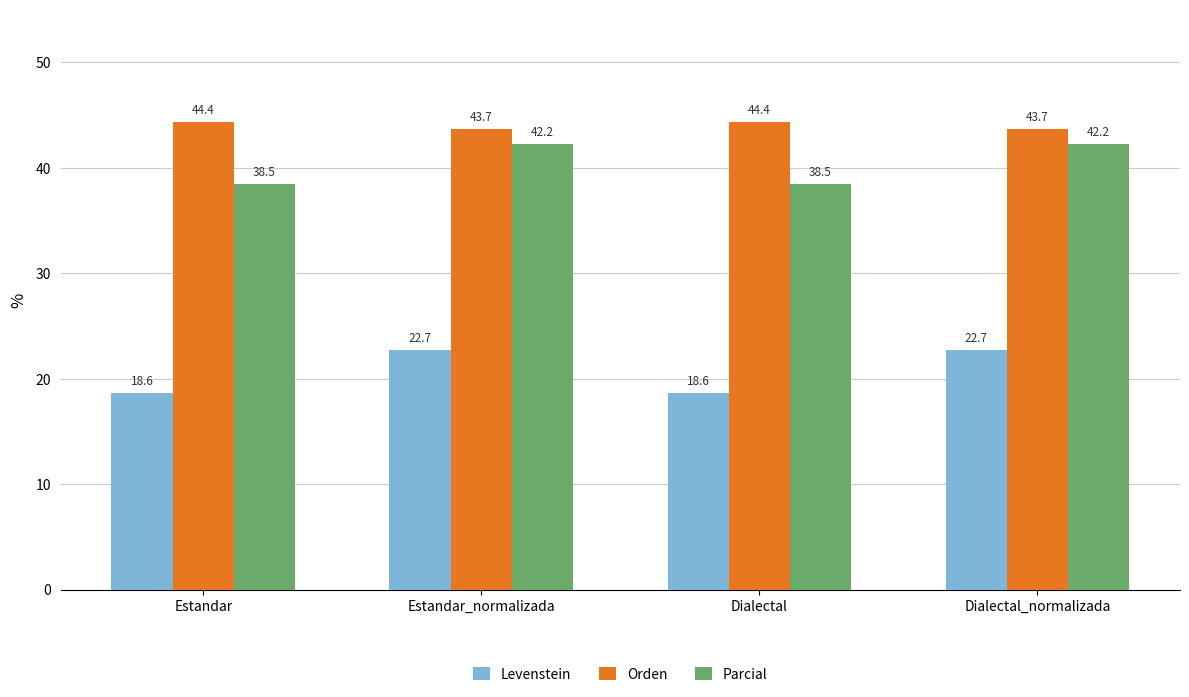

At which label does Levenstein first exceed 22?

Estandar_normalizada